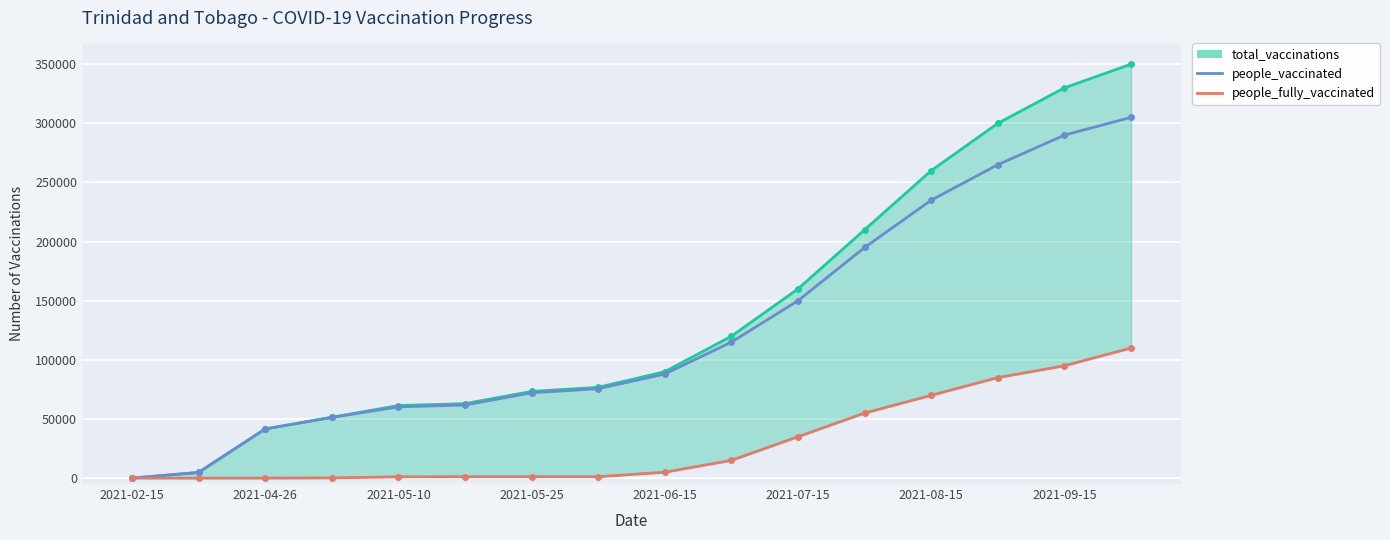

Which series has the widest spread of values?

total_vaccinations